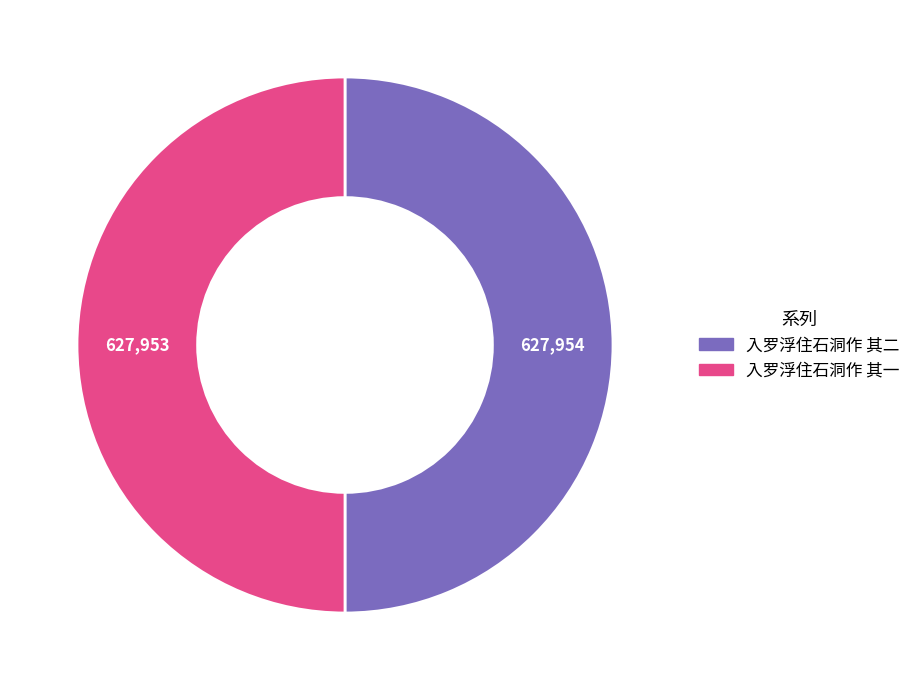

What is the ratio of the value at 入罗浮住石洞作 其二 to the value at 入罗浮住石洞作 其一?

1.0